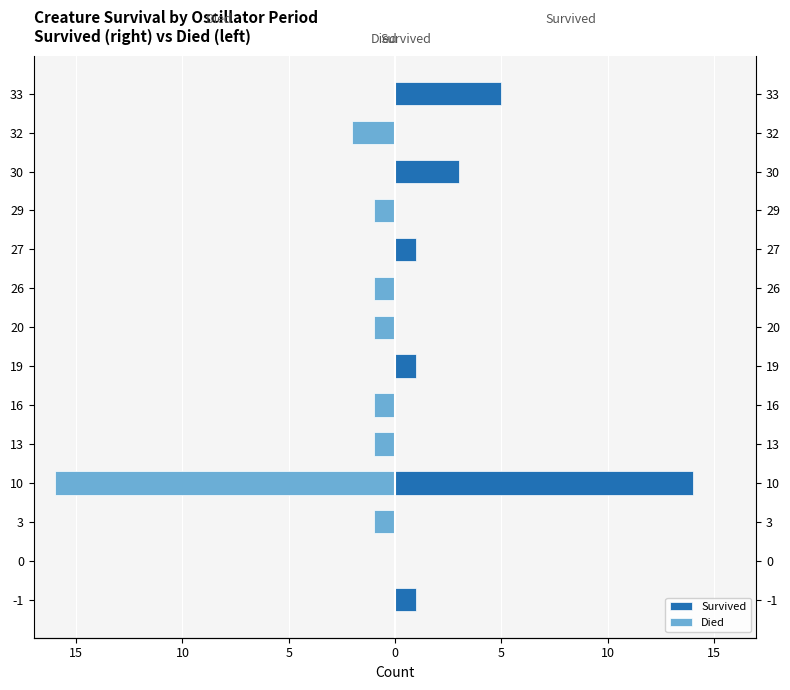

List the series in order of their overall mean, highest first.

Survived, Died